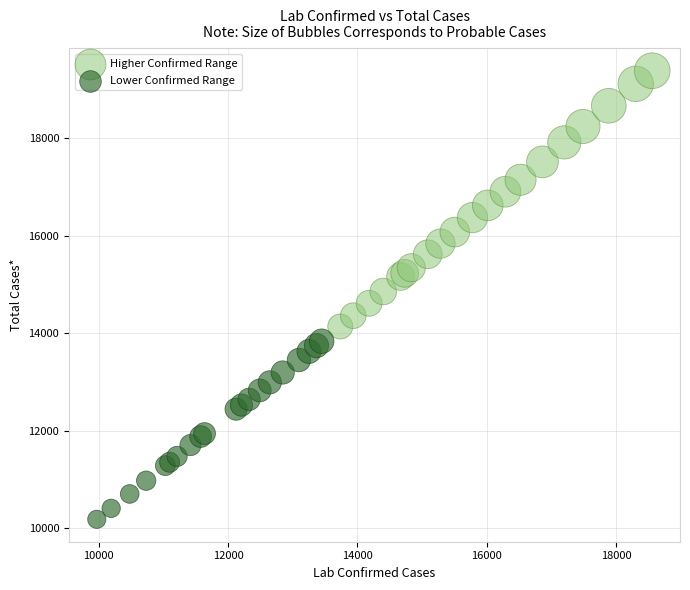

Which series has the largest Y range (max minus min)?

Higher Confirmed Range